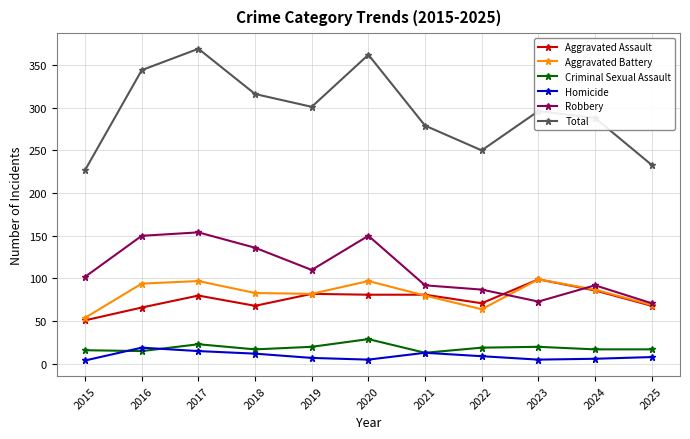

In Total, how many points are lower than both neighbors (excluding endpoints)?

2